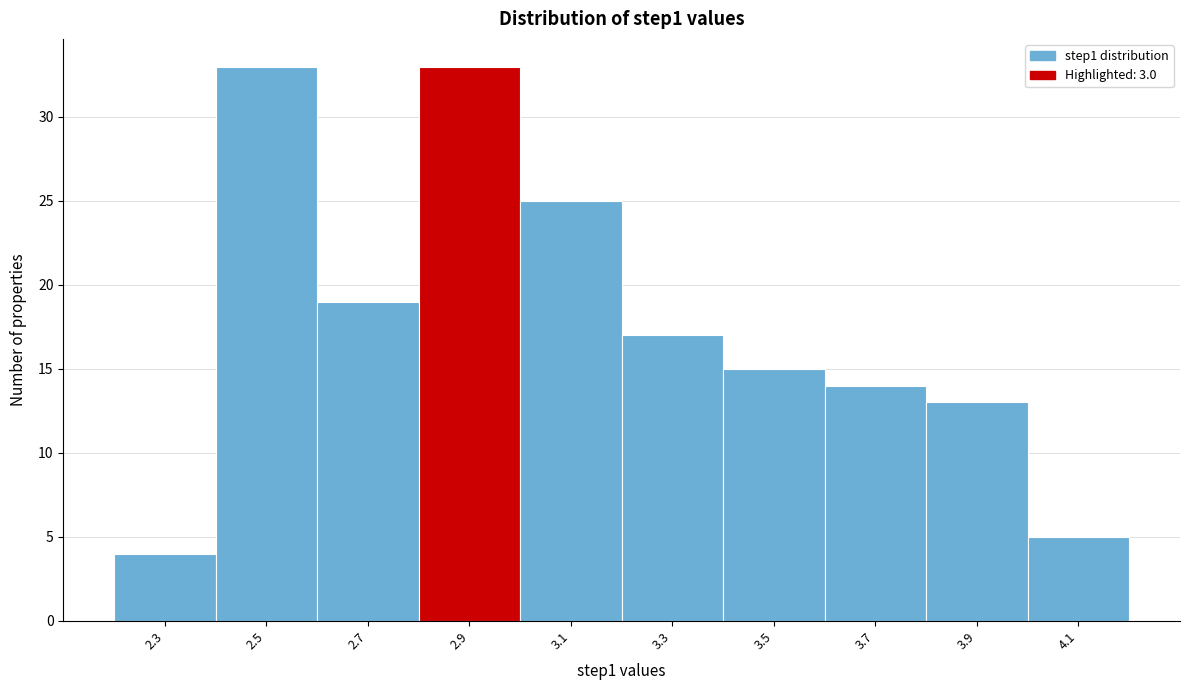

Reading right to left, what are all the values shown in this chart?

4.1=5	3.9=13	3.7=14	3.5=15	3.3=17	3.1=25	2.9=33	2.7=19	2.5=33	2.3=4